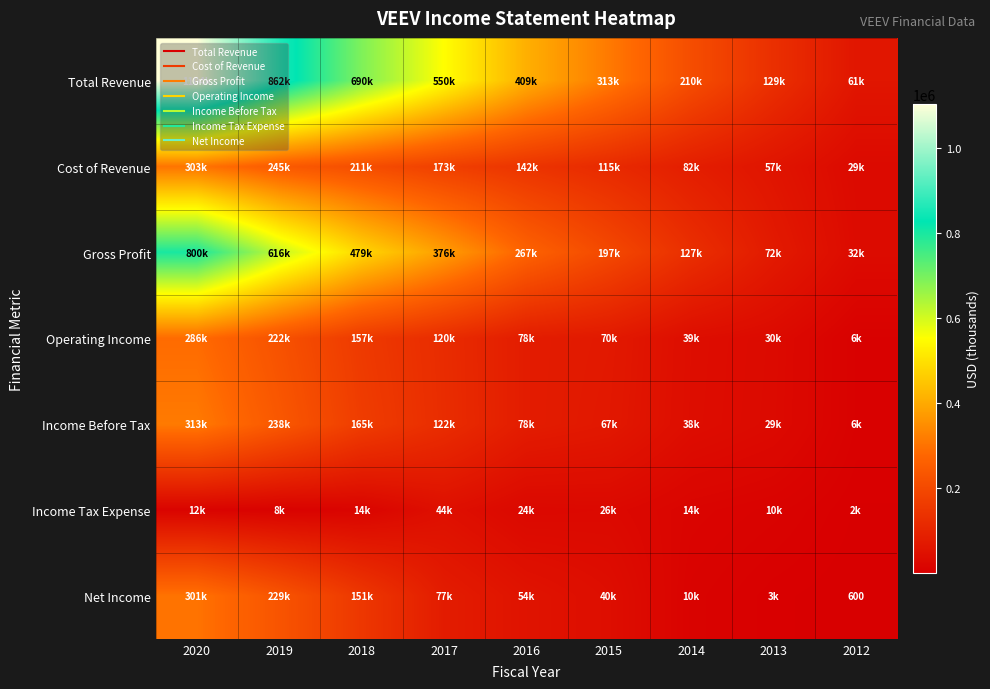

The value of Income Tax Expense at 2013 is 17674. True or false?

False